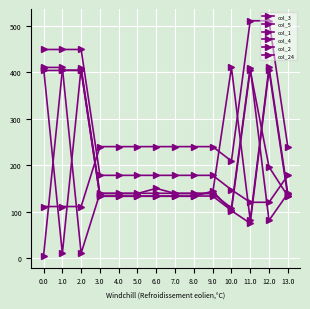

Which series ends up on top after the final intersection of col_1 and col_2?

col_1